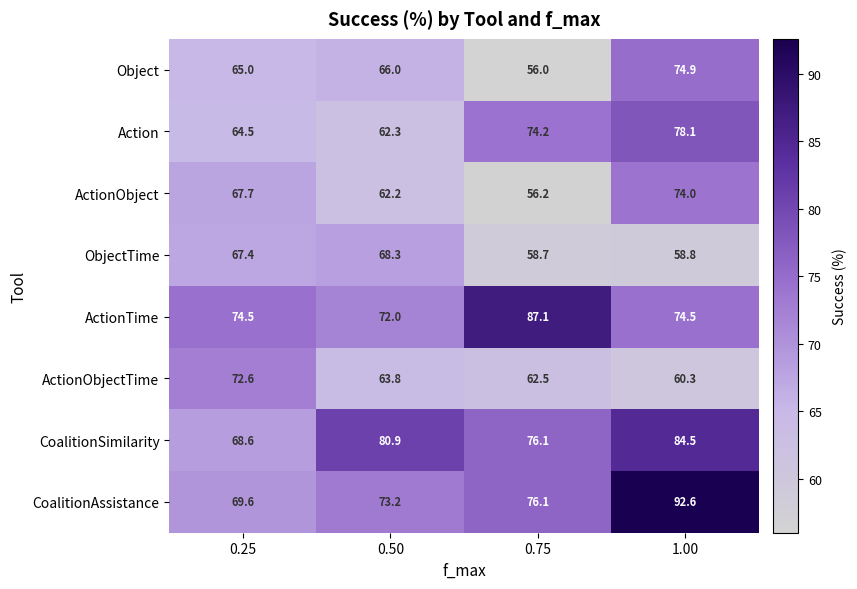

Between 0.50 and 0.75, which series saw the biggest shift?

ActionTime